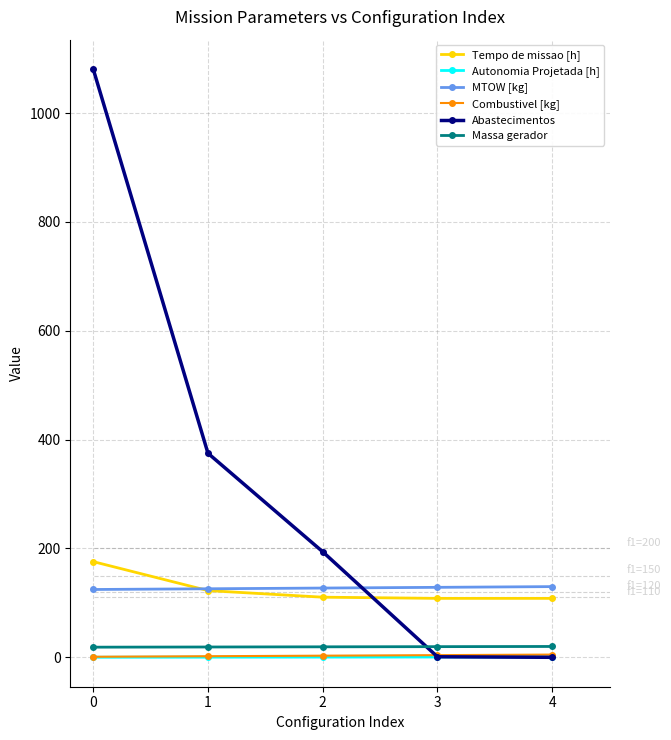

True or false: Abastecimentos has more than 1 interior local peaks.

False